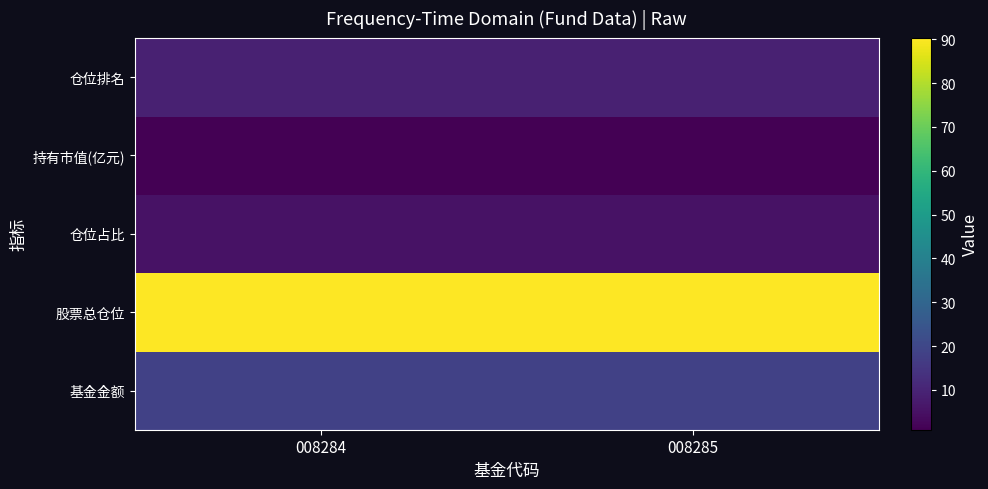

How many series are shown in this chart?

5